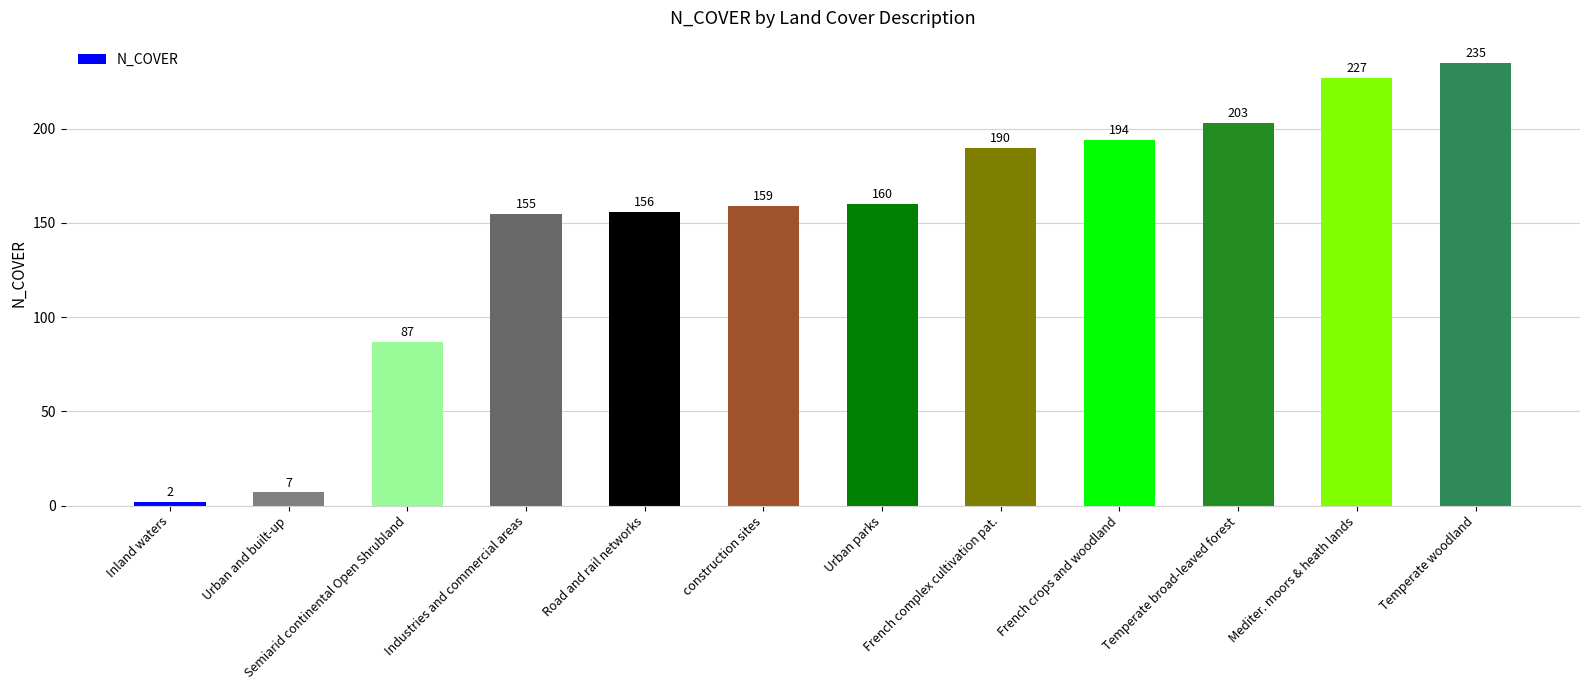

Reading right to left, extract all data points from this chart.

235	227	203	194	190	160	159	156	155	87	7	2